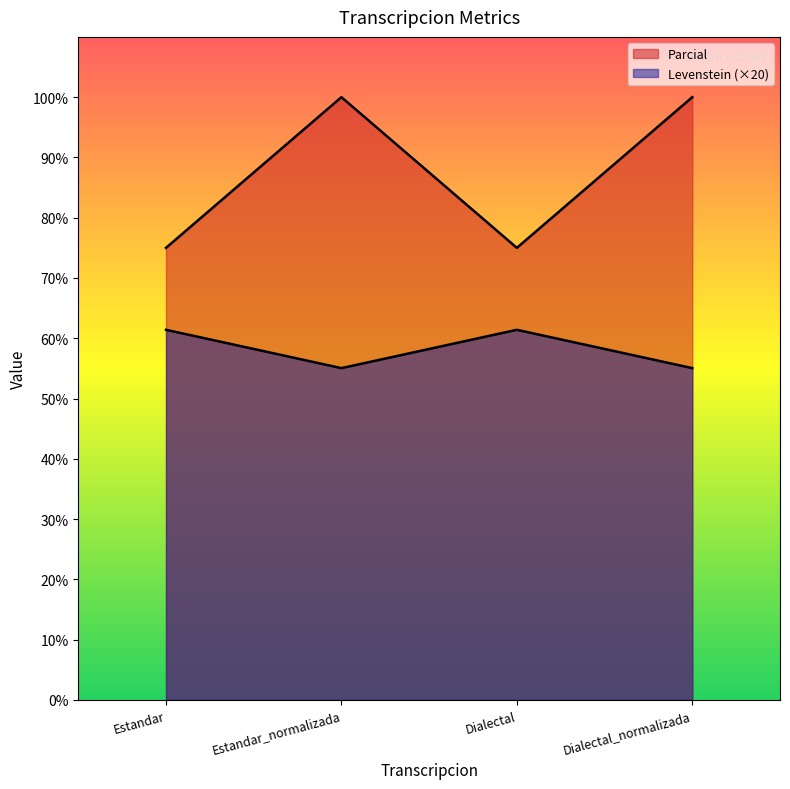

True or false: Parcial has more than 2 points higher than both neighbors.

False